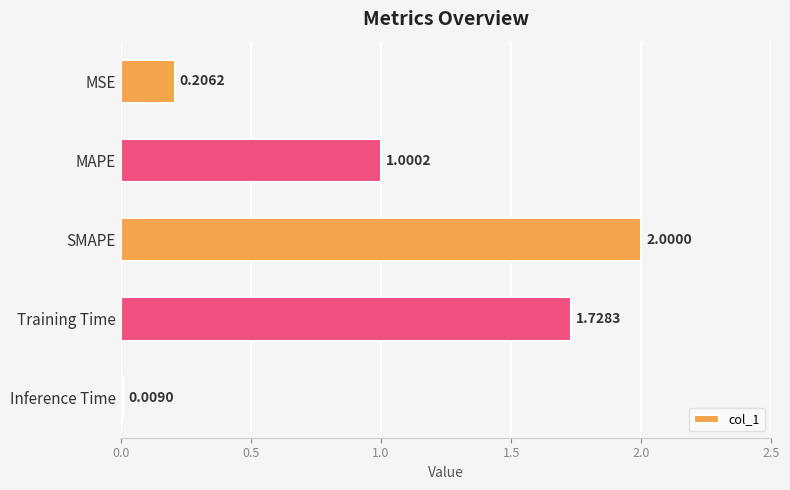

List the labels in order of value, smallest first.

Inference Time, MSE, MAPE, Training Time, SMAPE